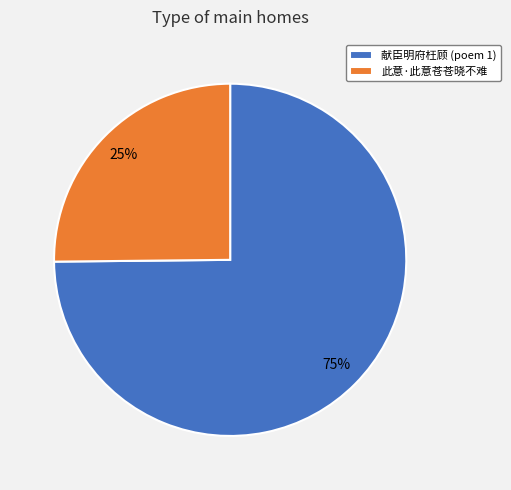

What is the smallest slice in the pie chart?

此意·此意苍苍晓不难